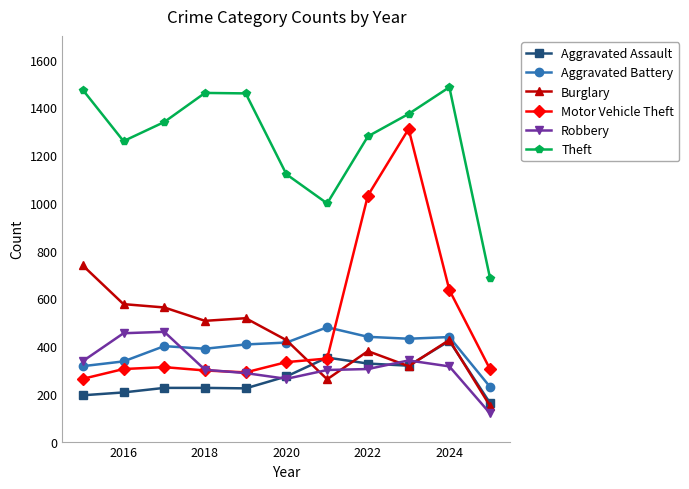

Does the chart display data point markers on the line(s)?

Yes